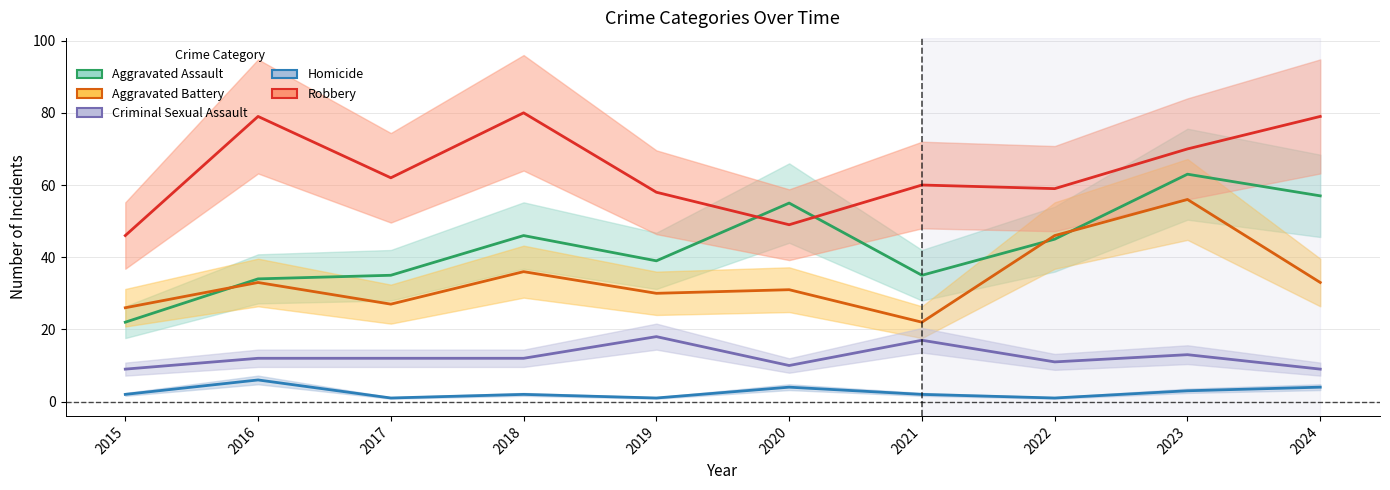

What is the spread (max minus min) of values at 2021?

58